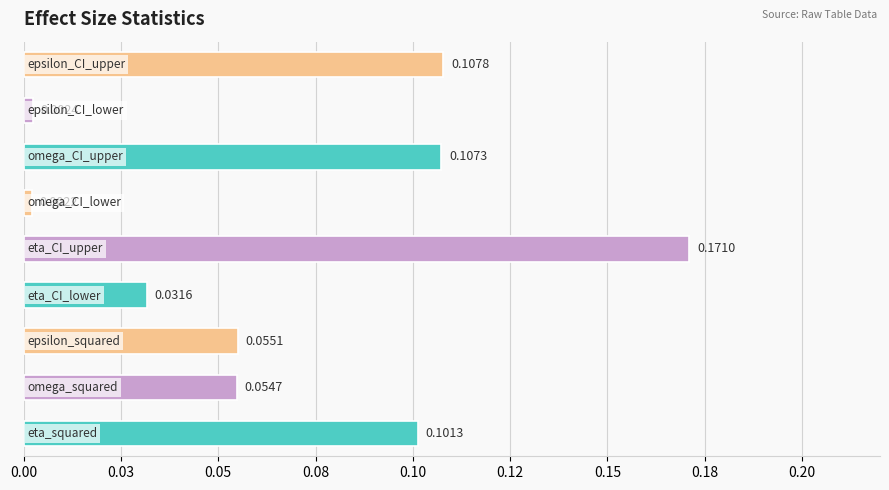

Does the chart contain stacked bars?

No